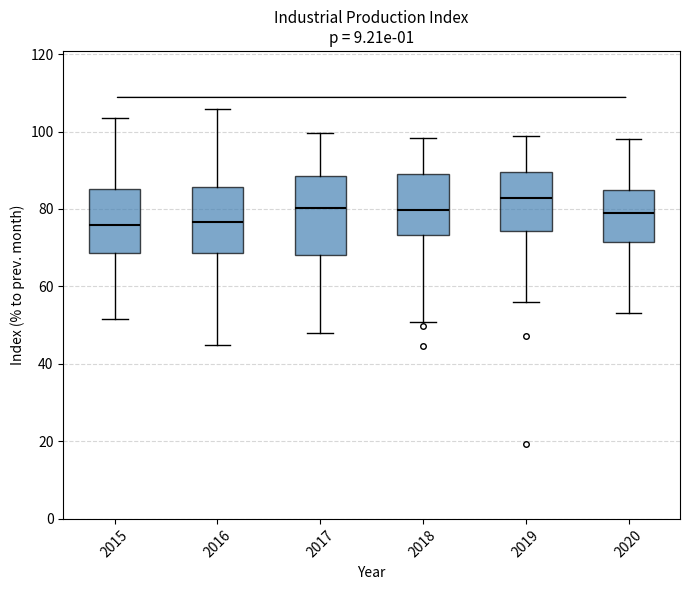

Which box has the highest median line?

2019